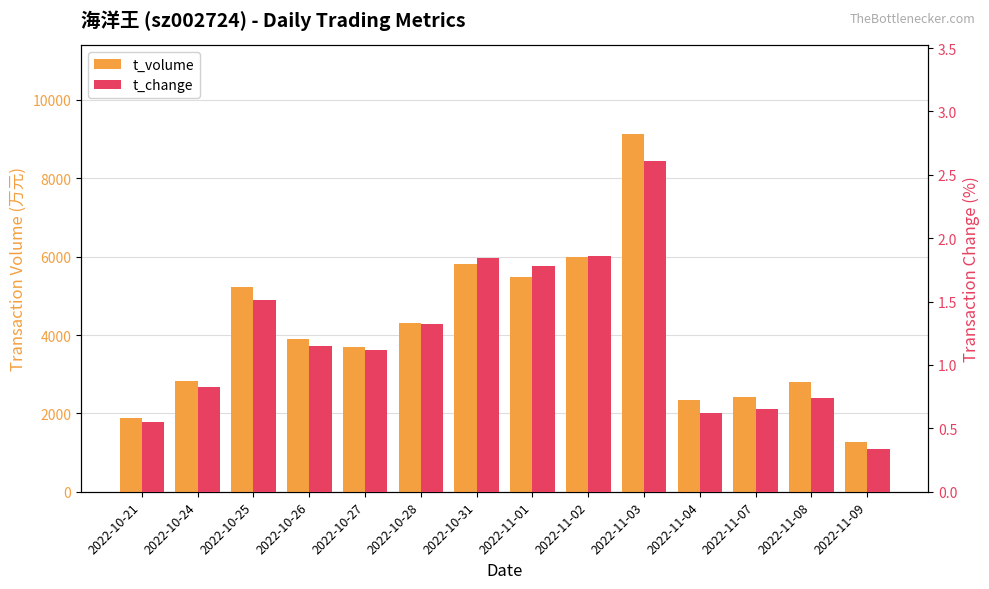

Reading left to right, transcribe all the data shown in this chart.

t_volume: 1884.0	2823.0	5230.0	3891.0	3682.0	4316.0	5801.0	5480.0	5985.0	9121.0	2334.0	2411.0	2794.0	1258.0
t_change: 0.6	0.8	1.5	1.1	1.1	1.3	1.8	1.8	1.9	2.6	0.6	0.7	0.7	0.3